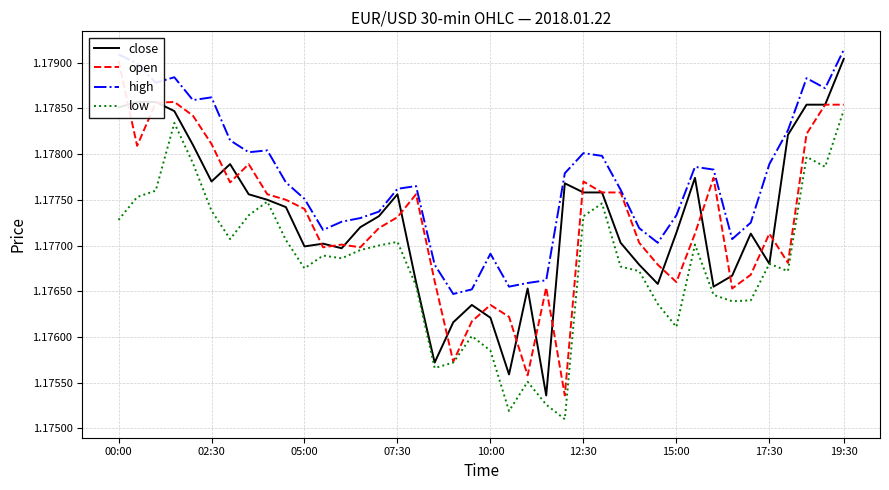

True or false: low has a value of 0.3 at 12:30.

False